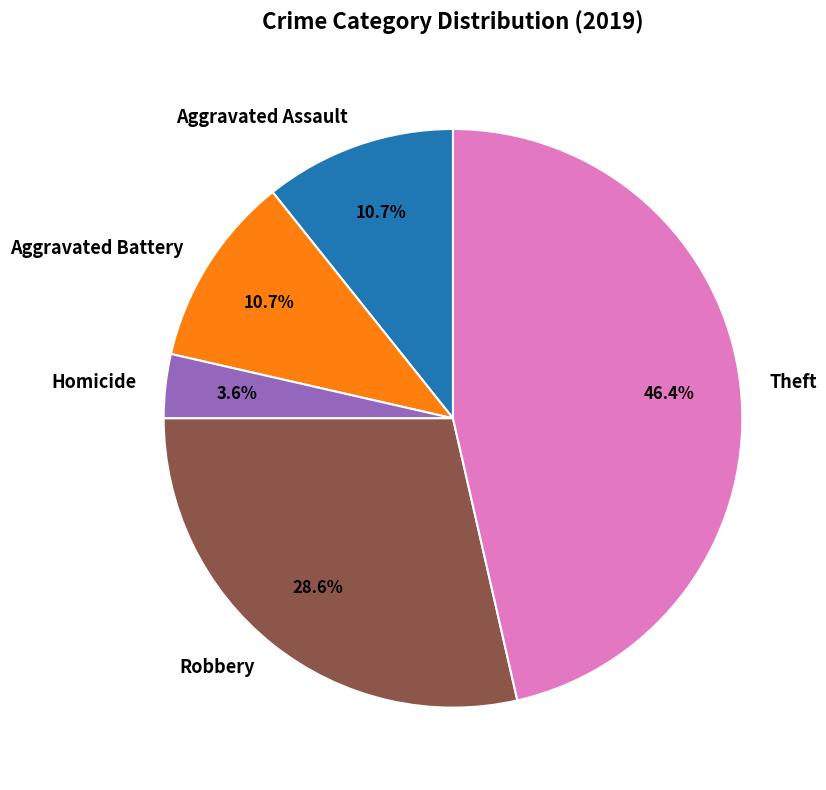

How many segments does this pie chart have?

5